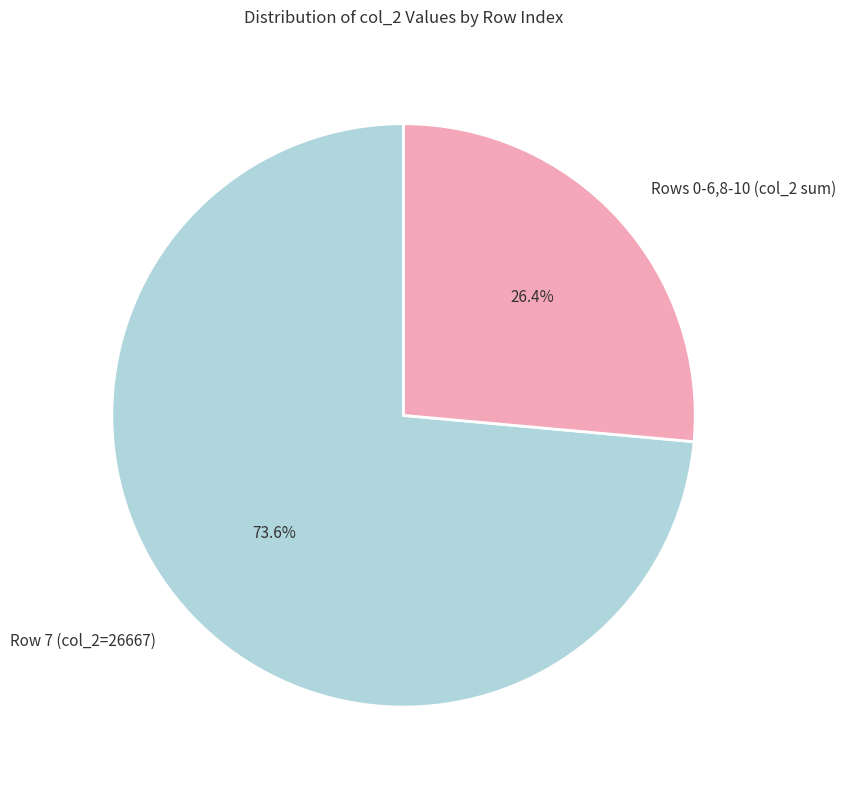

Approximately how many times larger is the value at Rows 0-6,8-10 (col_2 sum) compared to Row 7 (col_2=26667)?

0.4